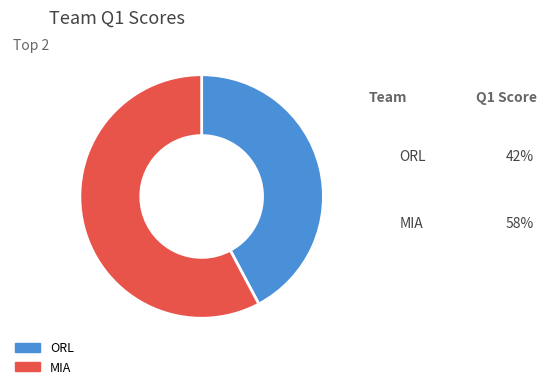

Is the sum of ORL and MIA greater than half?

Yes